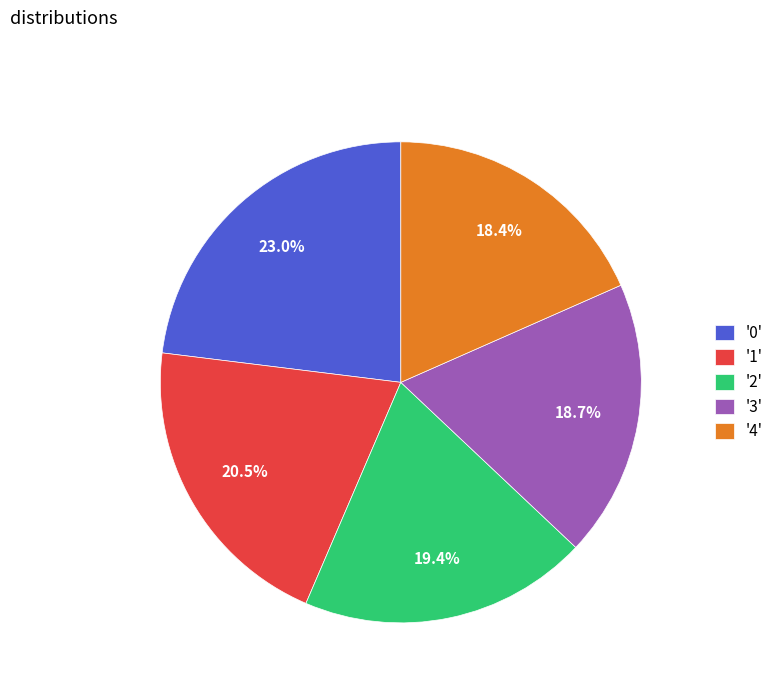

Does '0' represent more than half of the total?

No